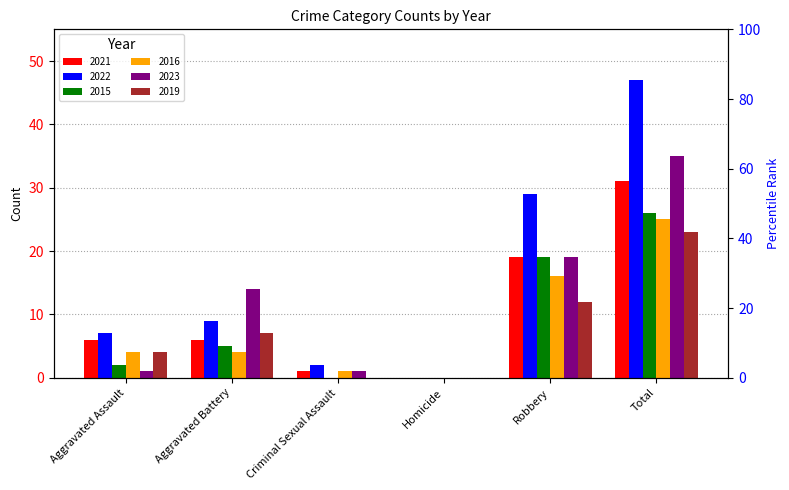

At how many categories does at least one series exceed 22?

2